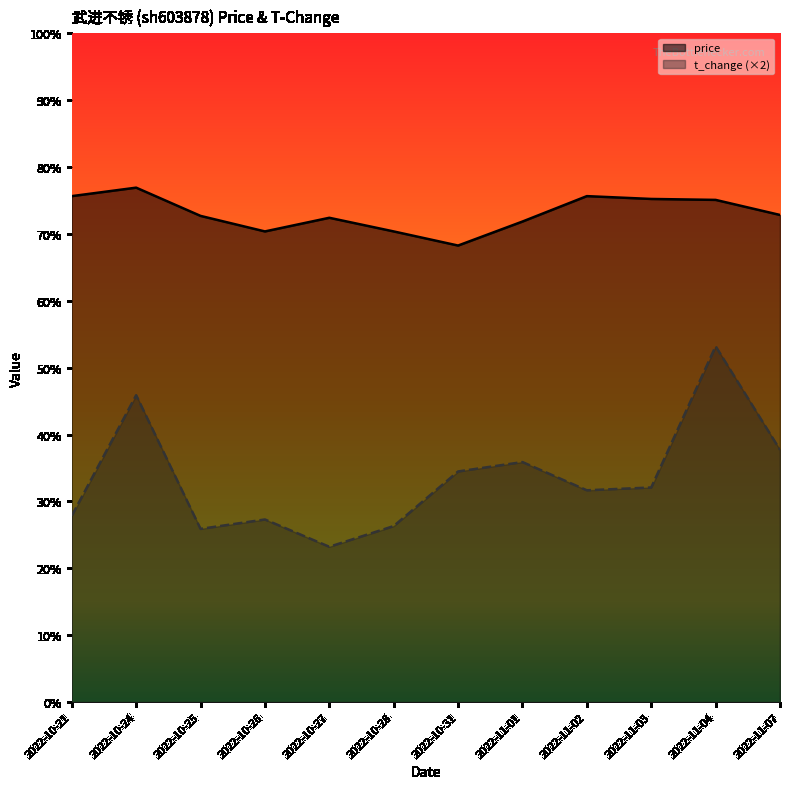

What is the value of the t_change point at the 3rd from the left?

3.7